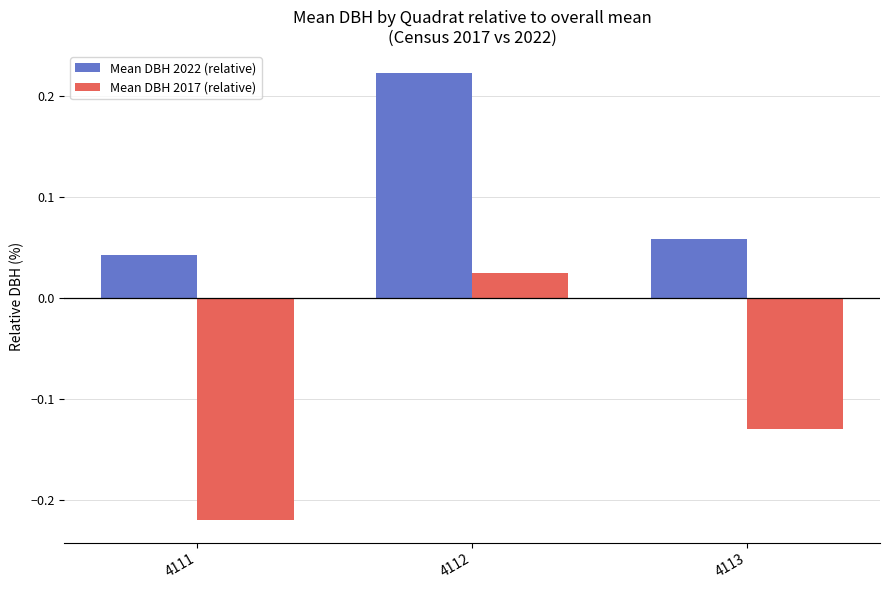

At which label is Mean DBH 2017 (relative) closest to 0?

4112